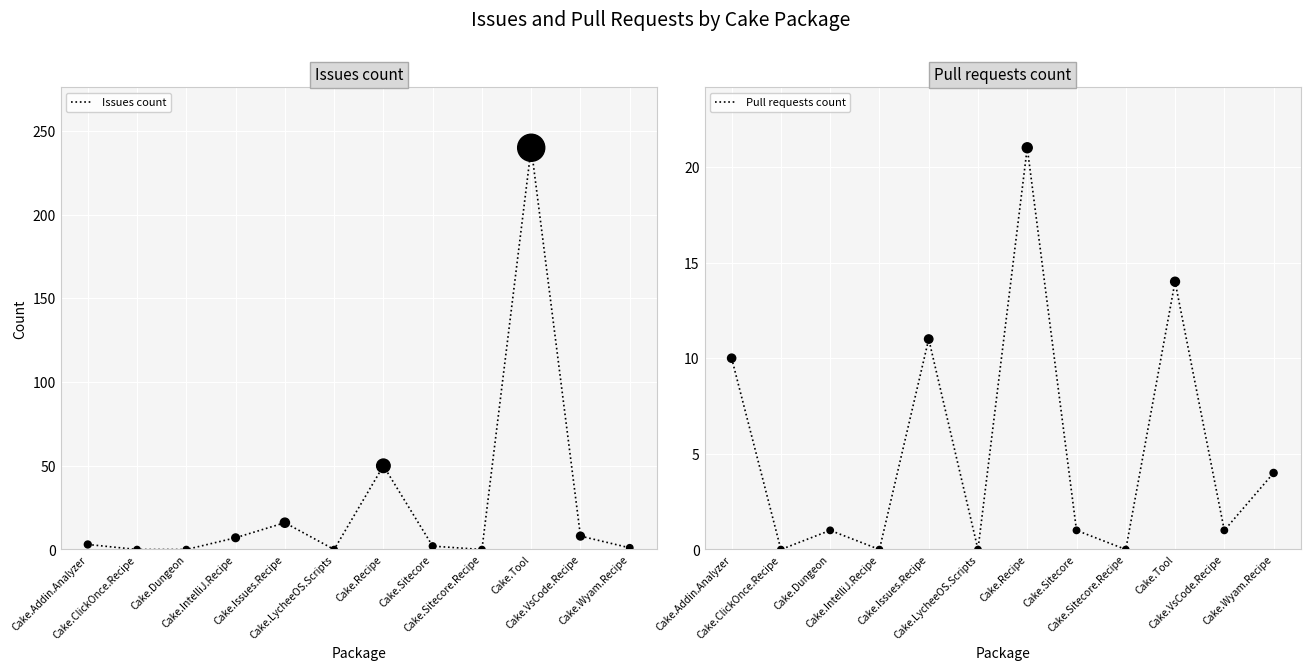

What are all the series names shown in the legend?

Issues count, Pull requests count